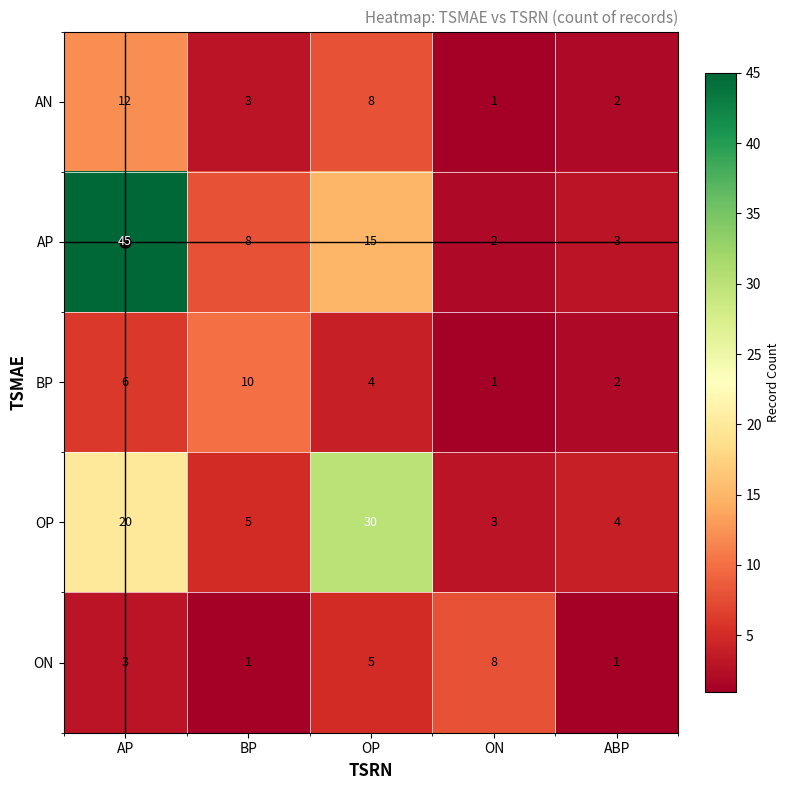

Count the number of data series in this chart.

5